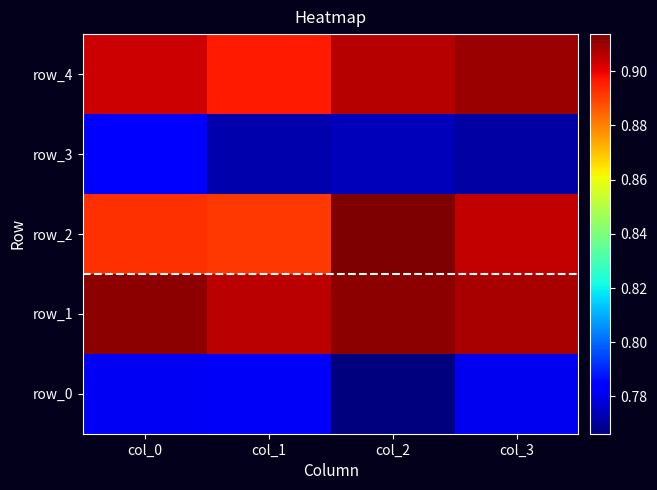

What is the sum of the row_3 values at col_1 and col_0?

1.6